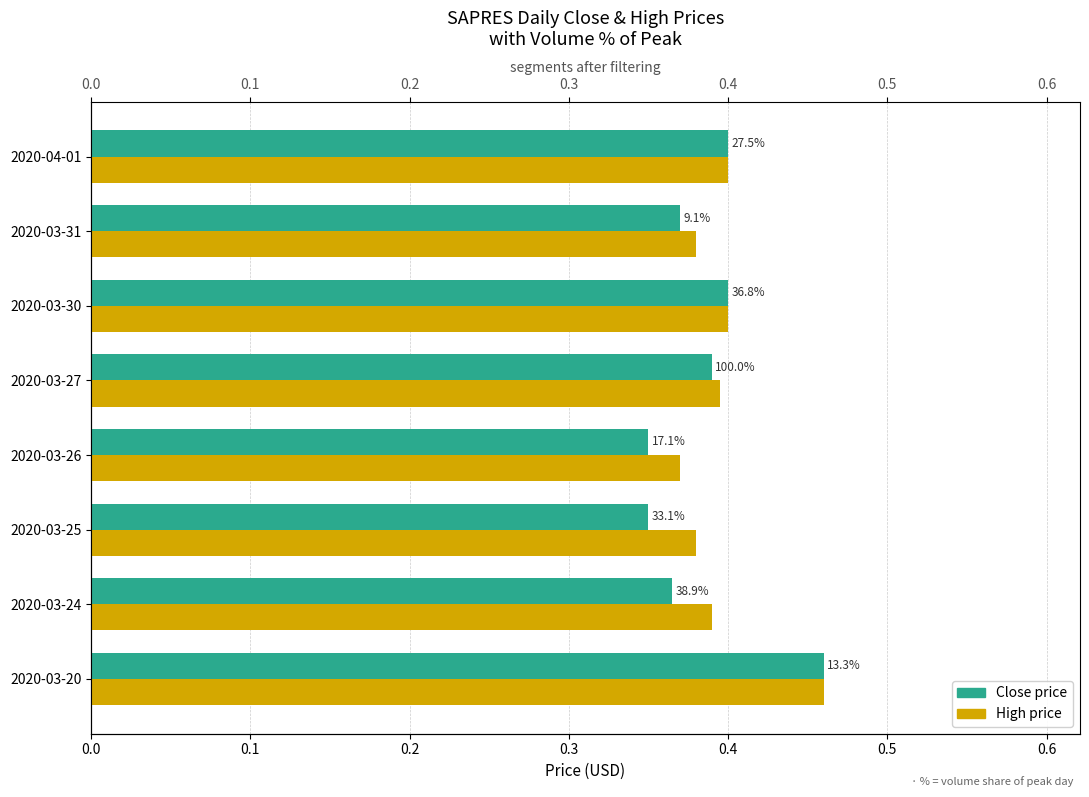

What is the value of the Close price bar at the 2nd from the left?

0.4